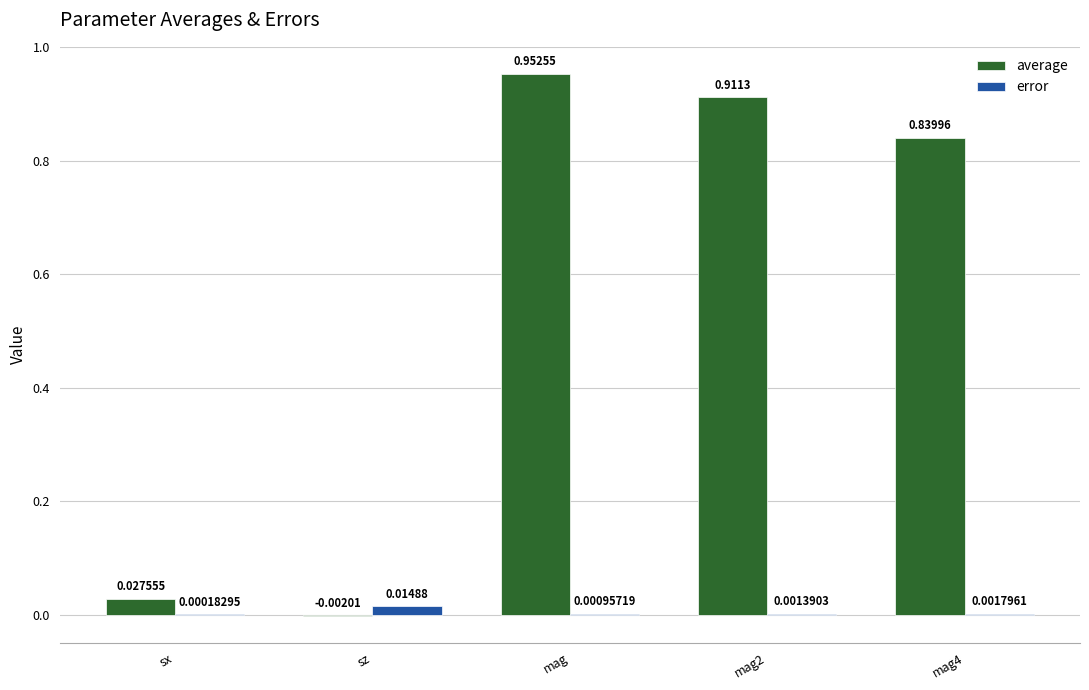

Which series changed the most between sz and mag2?

average